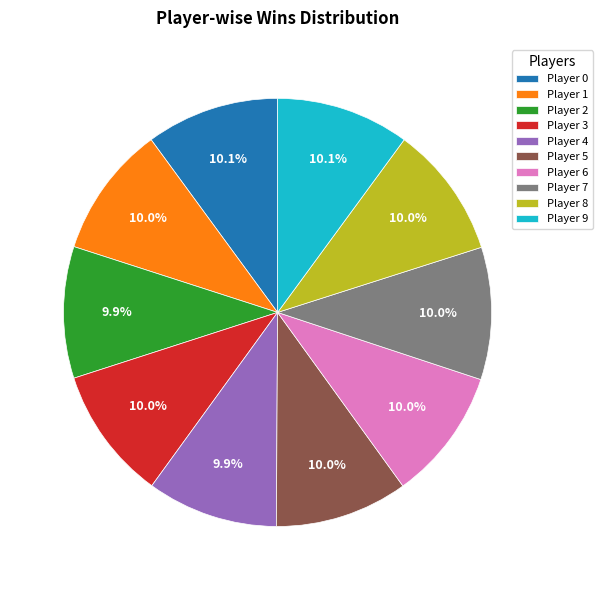

How many slices are in this pie chart?

10